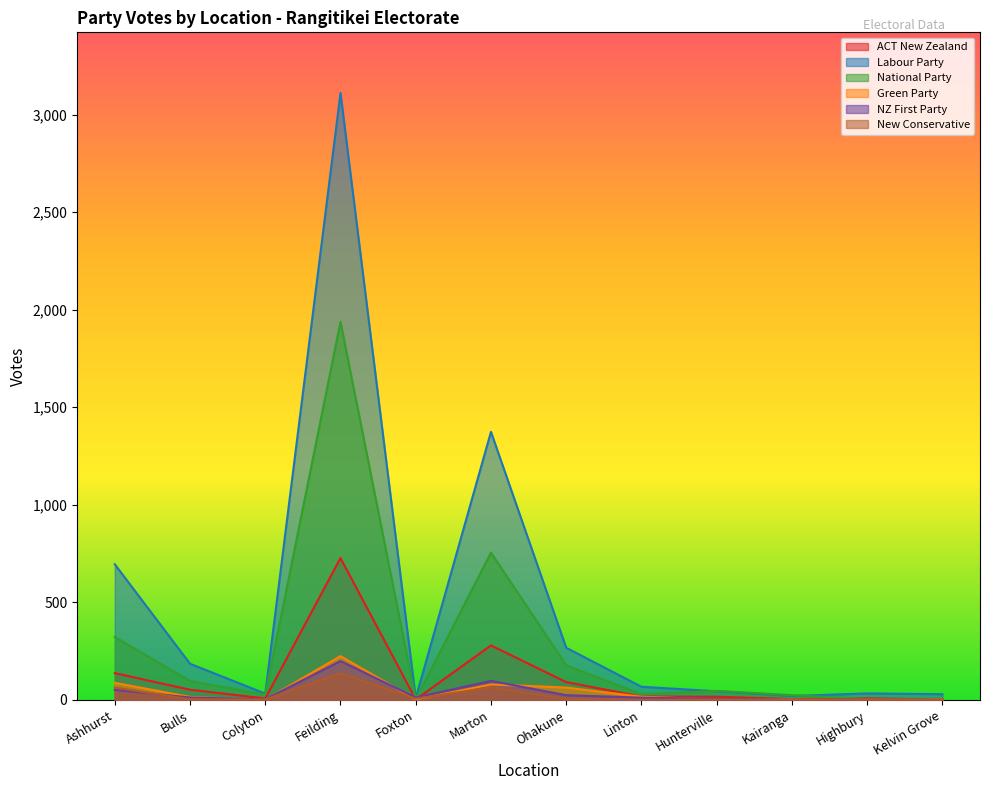

Which series has the widest spread of values?

Labour Party